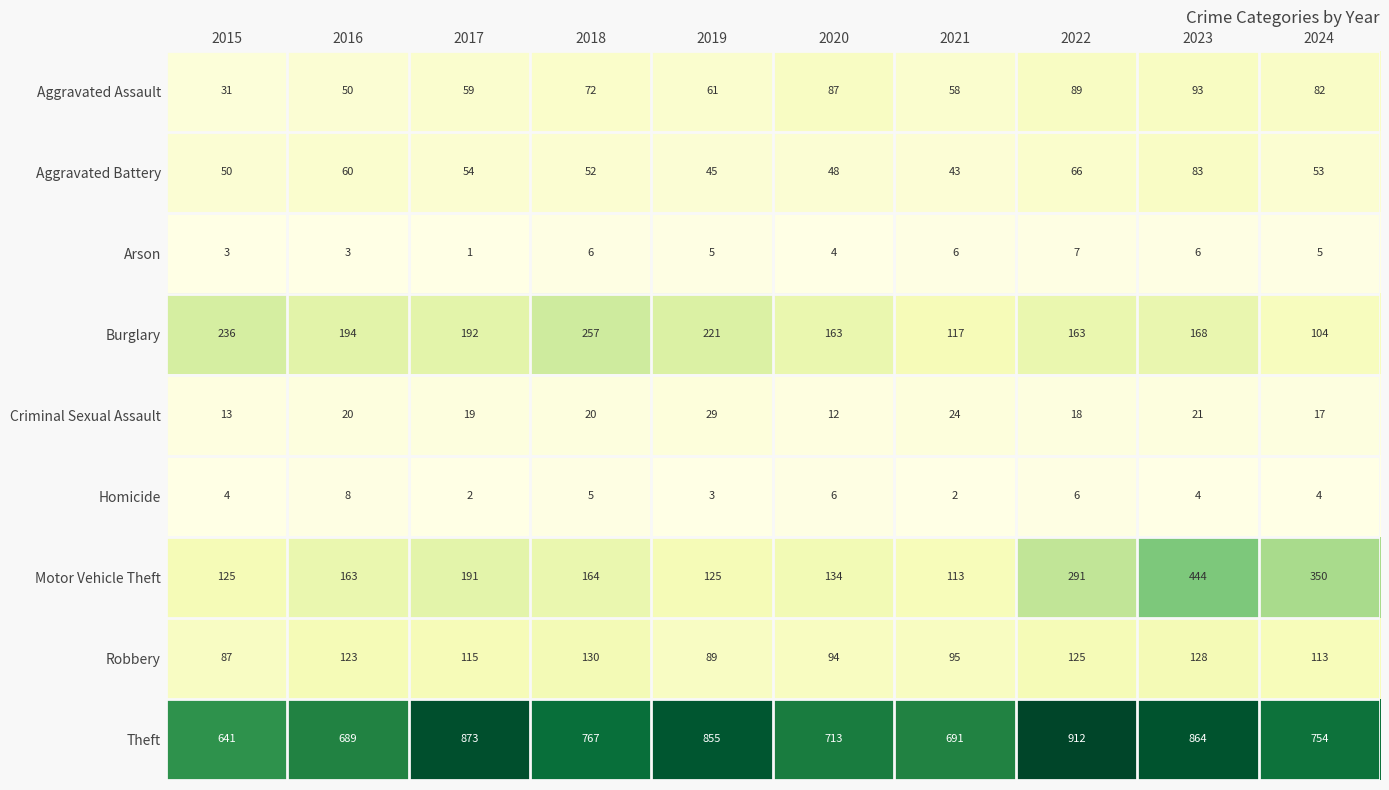

What is the approximate value of Aggravated Battery at 2017, to the nearest 10?

50